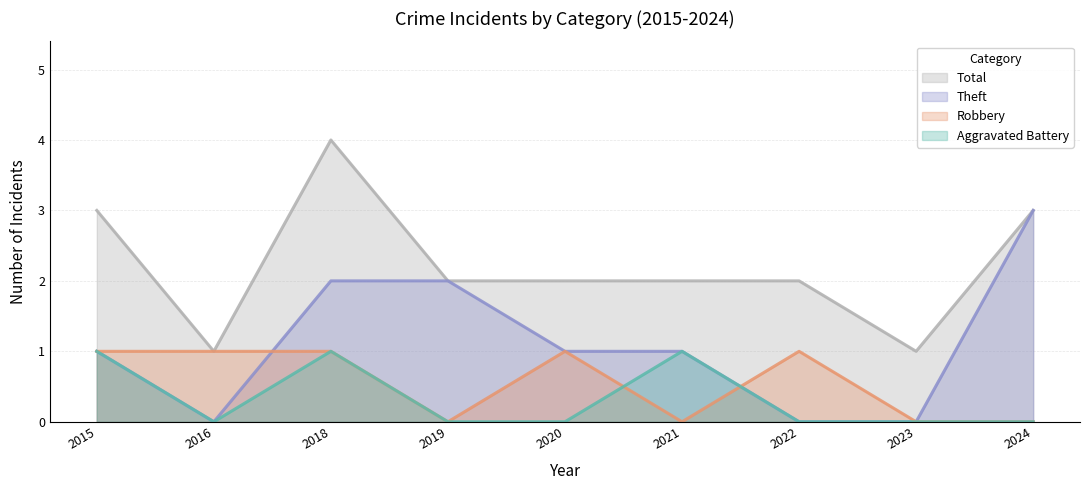

Where is the first local minimum for Total?

2016